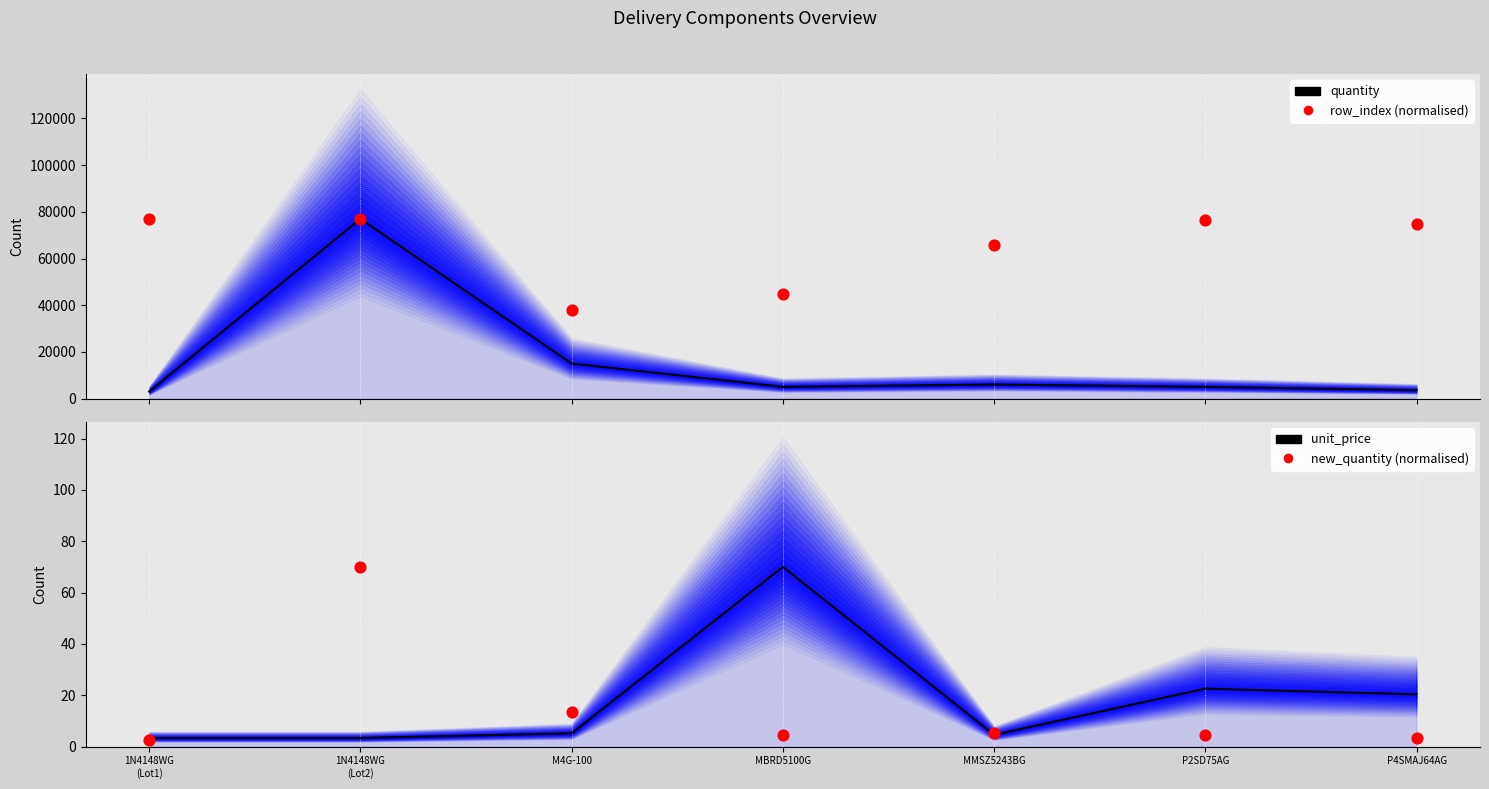

Which series contains the highest Y value?

quantity (line)